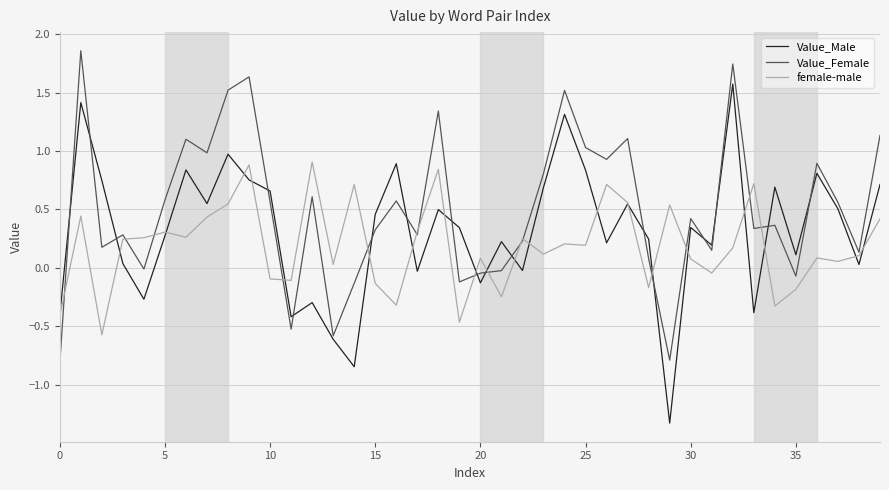

What is the smallest value displayed?

-1.3